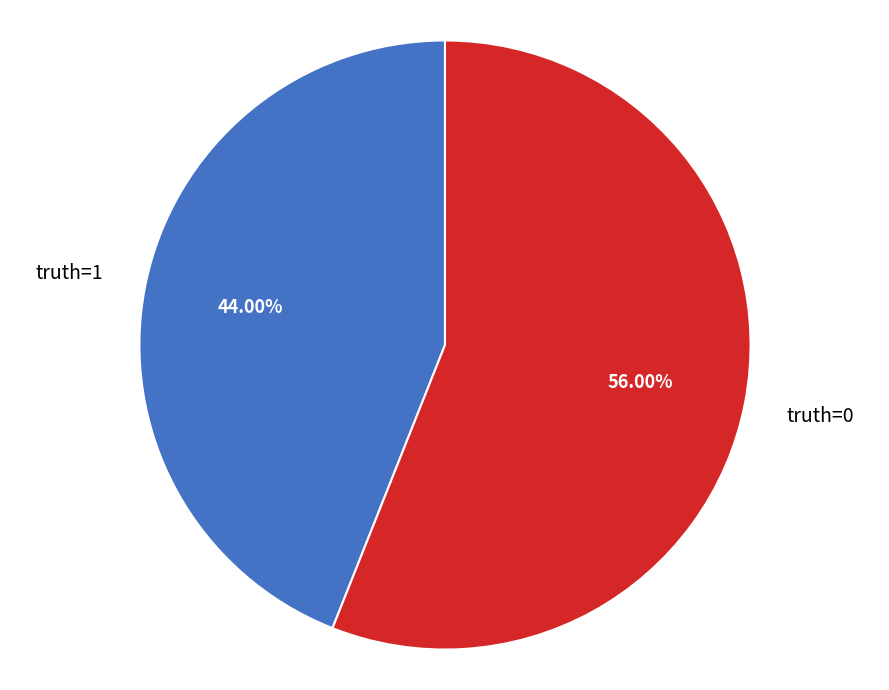

Does any single category account for the majority?

Yes